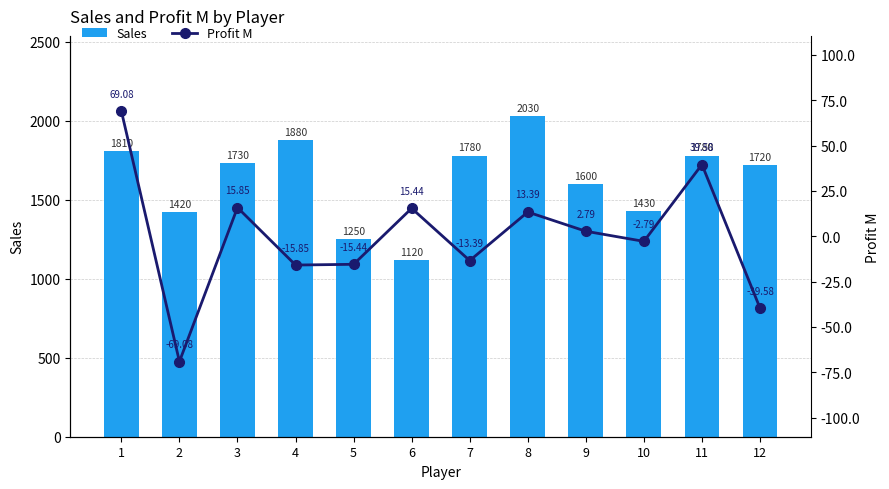

Reading left to right, what are all the values shown in this chart?

Sales: 1=1810.0	2=1420.0	3=1730.0	4=1880.0	5=1250.0	6=1120.0	7=1780.0	8=2030.0	9=1600.0	10=1430.0	11=1780.0	12=1720.0
Profit M: 1=69.1	2=-69.1	3=15.8	4=-15.8	5=-15.4	6=15.4	7=-13.4	8=13.4	9=2.8	10=-2.8	11=39.6	12=-39.6